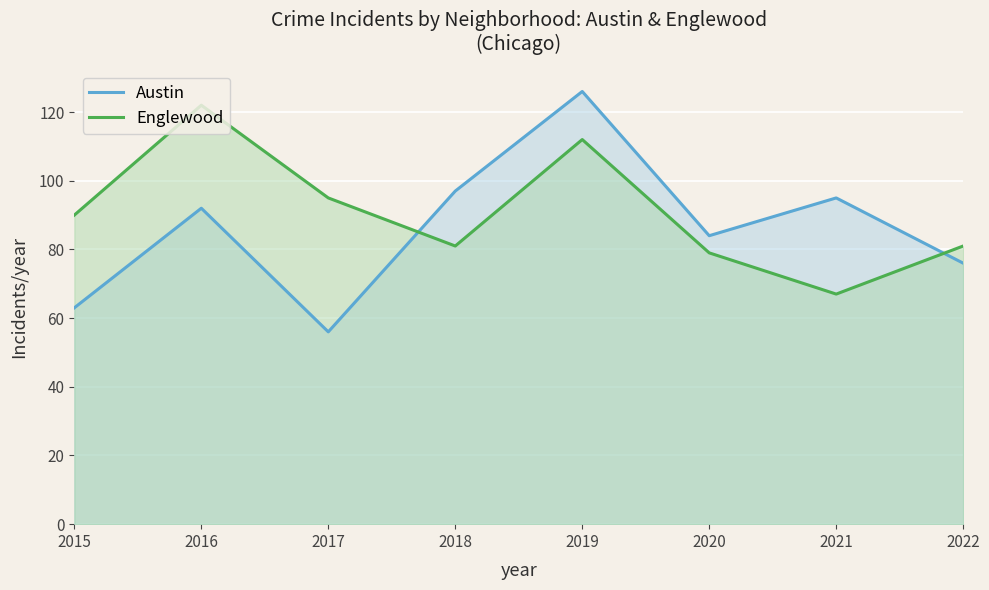

In Austin, how many points are higher than both neighbors (excluding endpoints)?

3